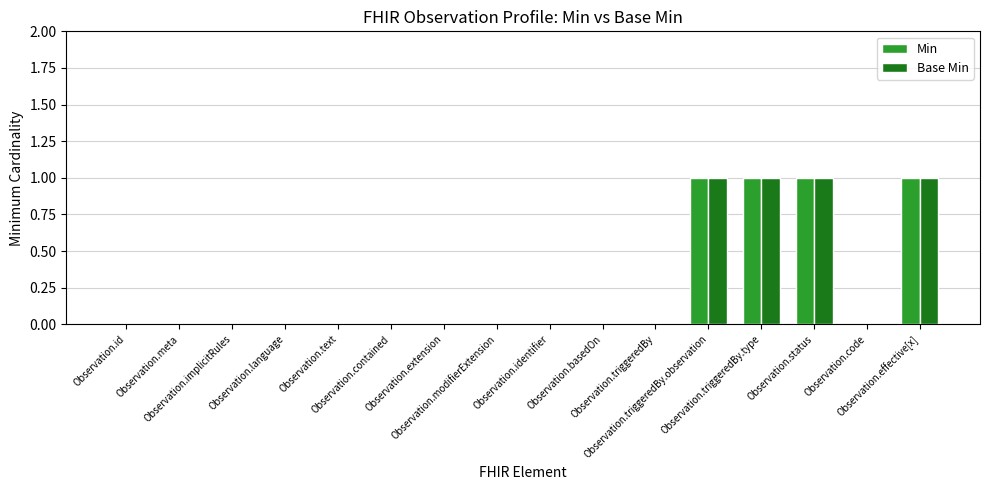

How many distinct data groups are displayed?

2